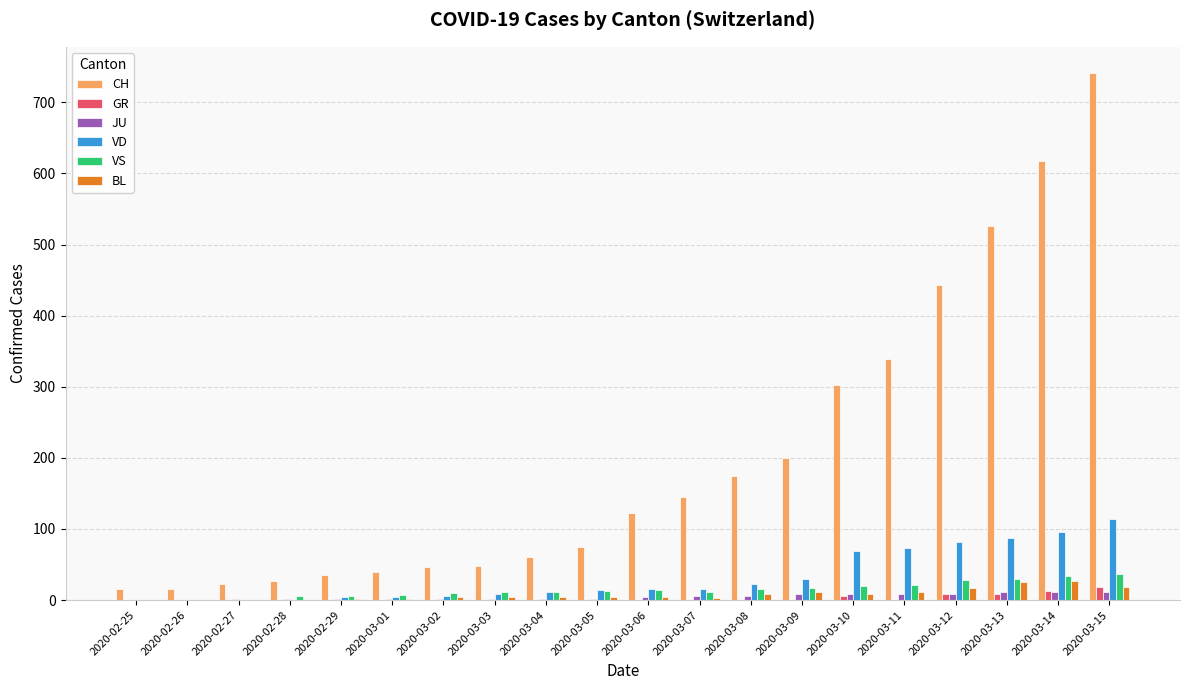

What is the highest value of the VD series?

114